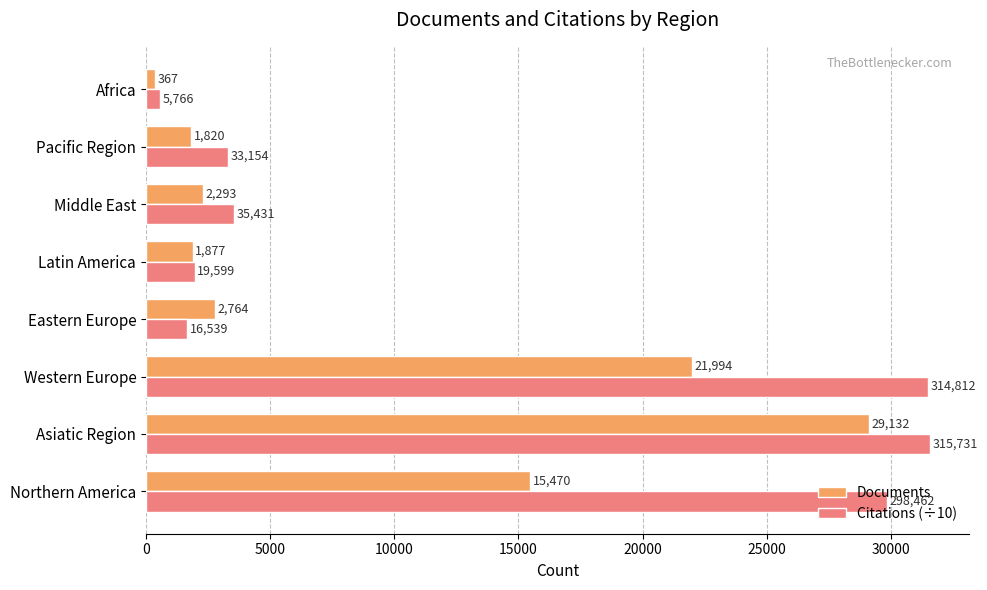

At which category does the chart reach its peak across all series?

Asiatic Region